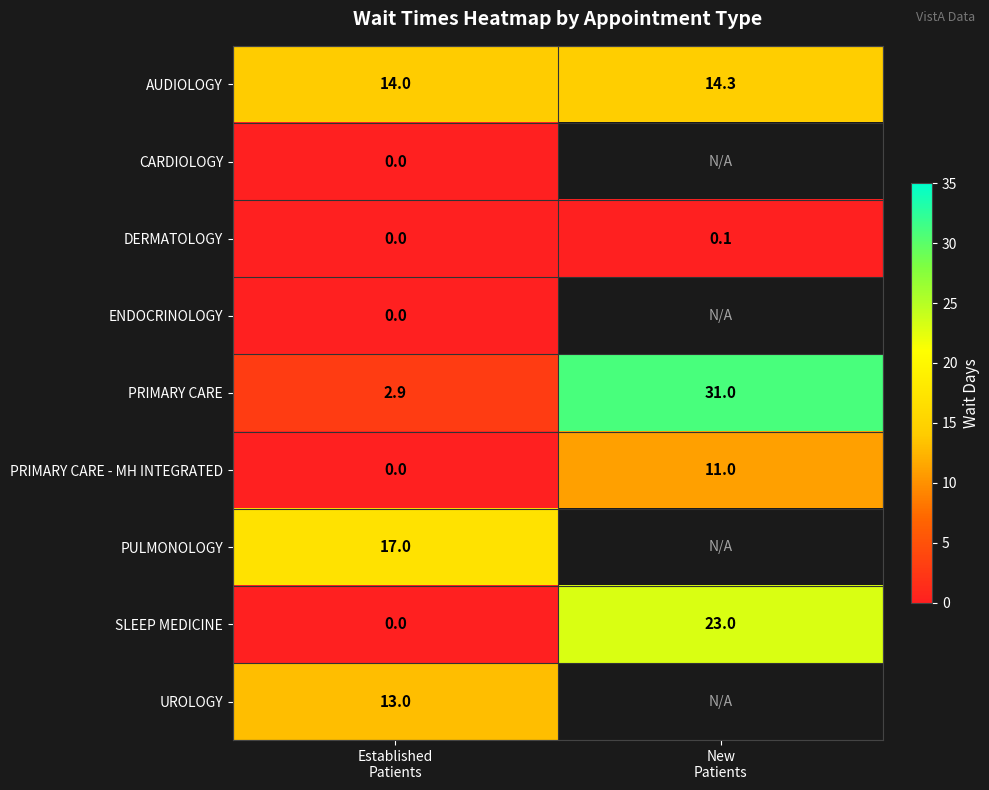

What is the sum of all PRIMARY CARE - MH INTEGRATED values?

11.0